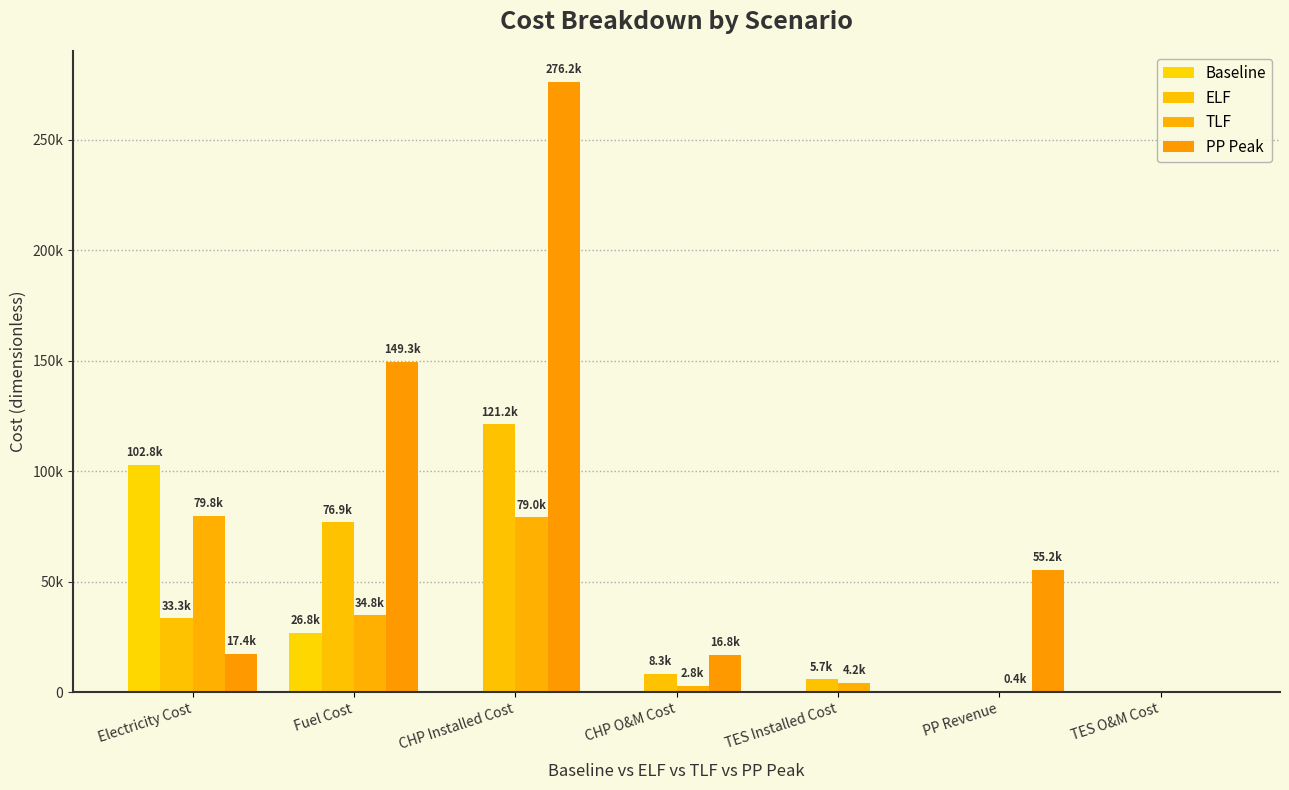

Which label corresponds to the smallest value in the chart?

CHP Installed Cost